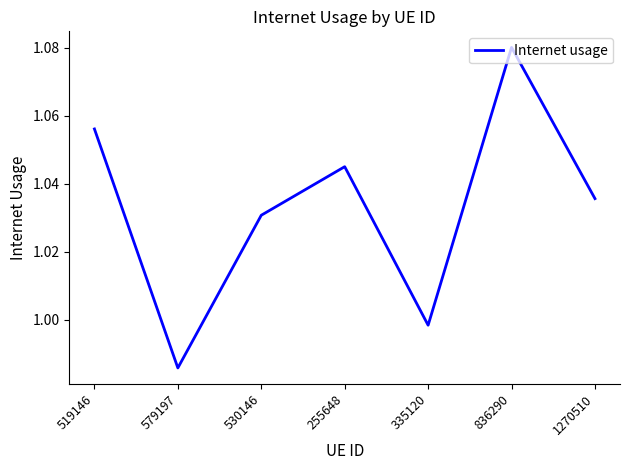

At which category does the chart reach its minimum across all series?

579197